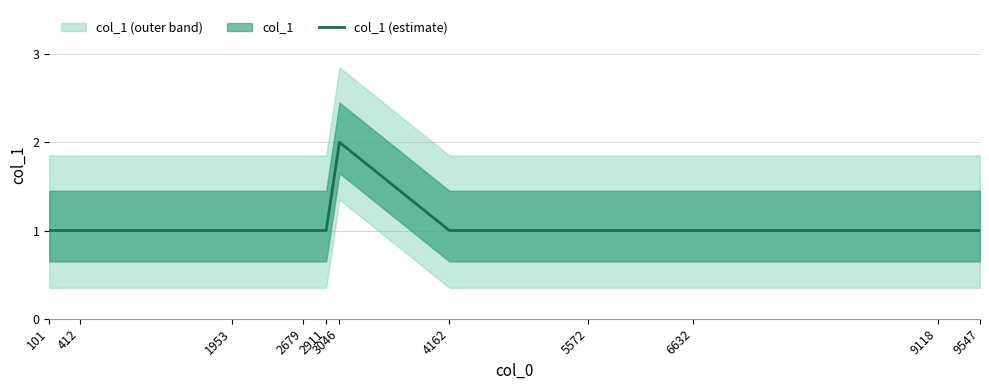

Which category has the highest value across all series?

3046